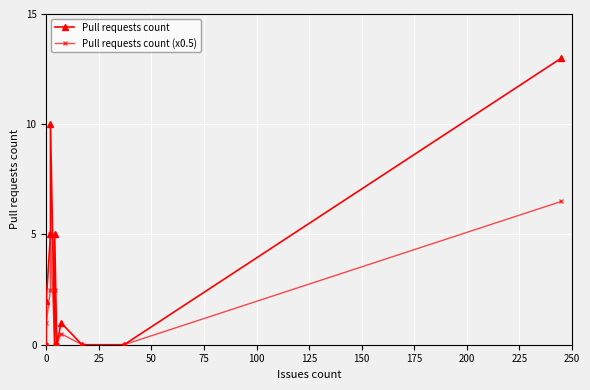

Rank the series by their maximum value, from lowest to highest.

Pull requests count (x0.5), Pull requests count